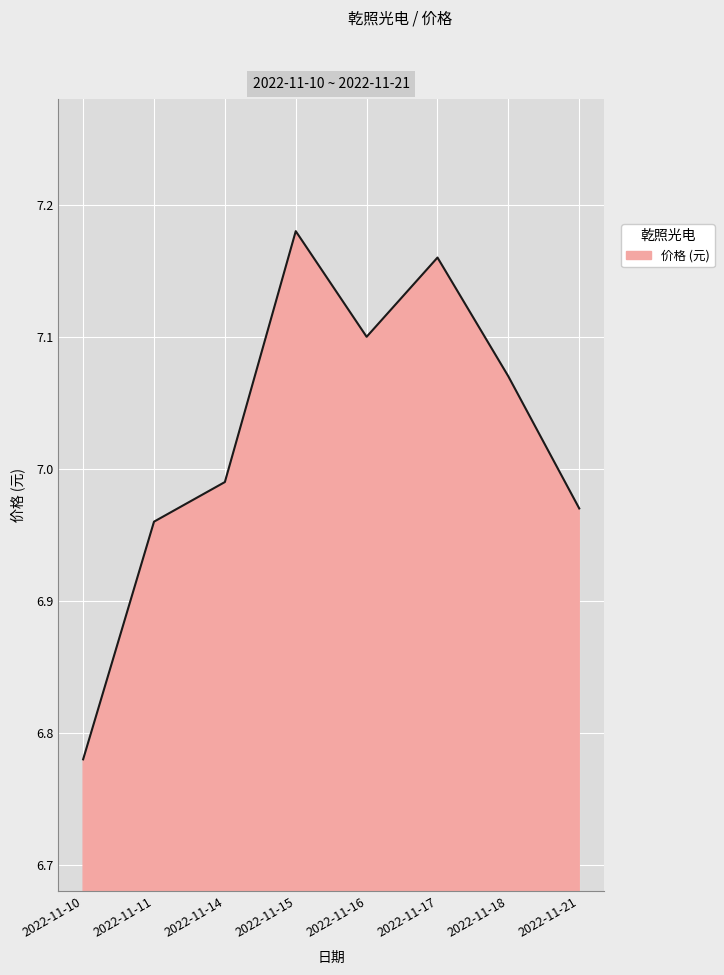

Where does the data first go above 7?

2022-11-15